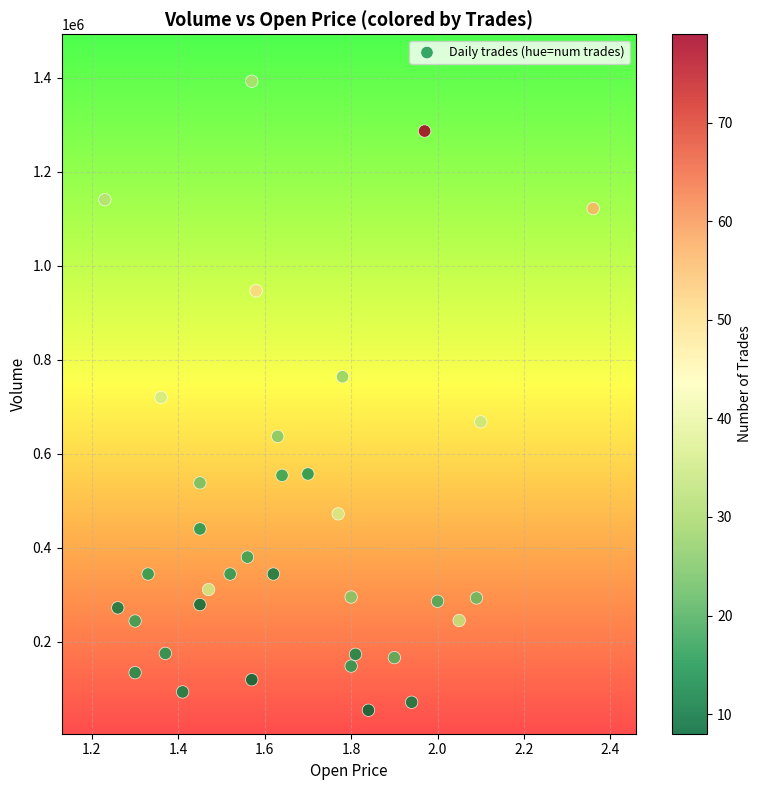

What is the range of Y values (max minus min)?

1339000